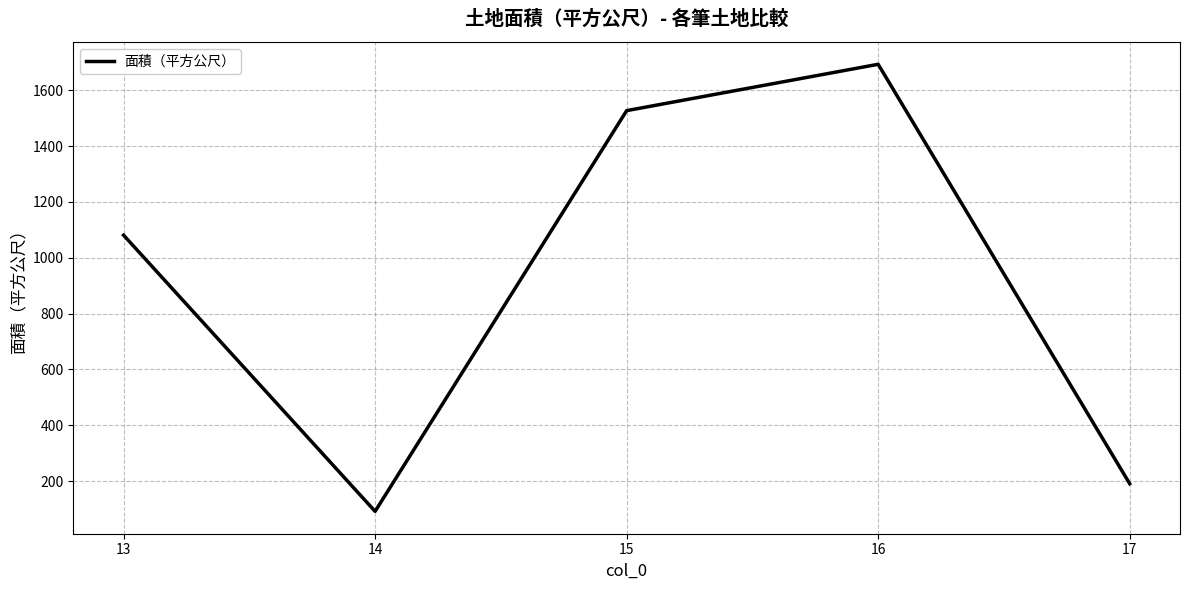

Rank the categories by value from highest to lowest.

16, 15, 13, 17, 14